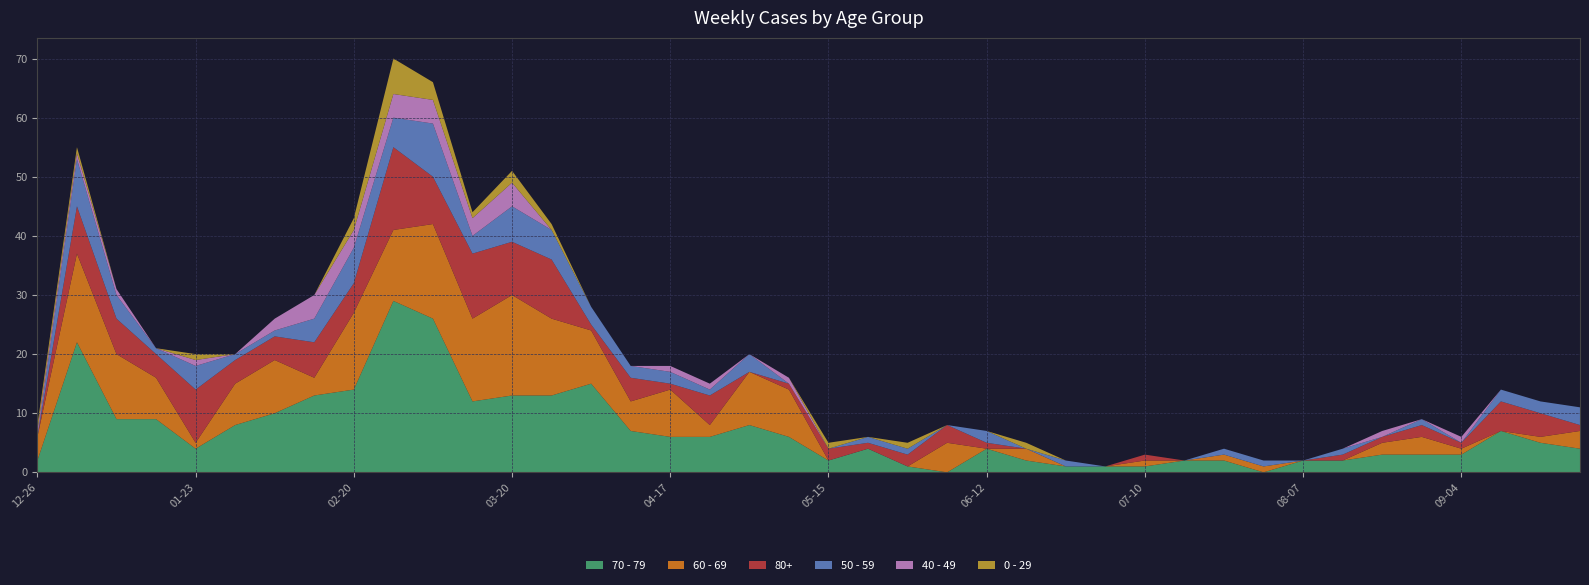

Reading left to right, extract all data points from this chart.

70 - 79: 2022-12-26=2	2023-01-02=22	2023-01-09=9	2023-01-16=9	2023-01-23=4	2023-01-30=8	2023-02-06=10	2023-02-13=13	2023-02-20=14	2023-02-27=29	2023-03-06=26	2023-03-13=12	2023-03-20=13	2023-03-27=13	2023-04-03=15	2023-04-10=7	2023-04-17=6	2023-04-24=6	2023-05-01=8	2023-05-08=6	2023-05-15=2	2023-05-22=4	2023-05-29=1	2023-06-05=0	2023-06-12=4	2023-06-19=2	2023-06-26=1	2023-07-03=1	2023-07-10=1	2023-07-17=2	2023-07-24=2	2023-07-31=0	2023-08-07=2	2023-08-14=2	2023-08-21=3	2023-08-28=3	2023-09-04=3	2023-09-11=7	2023-09-18=5	2023-09-25=4
60 - 69: 2022-12-26=4	2023-01-02=15	2023-01-09=11	2023-01-16=7	2023-01-23=1	2023-01-30=7	2023-02-06=9	2023-02-13=3	2023-02-20=13	2023-02-27=12	2023-03-06=16	2023-03-13=14	2023-03-20=17	2023-03-27=13	2023-04-03=9	2023-04-10=5	2023-04-17=8	2023-04-24=2	2023-05-01=9	2023-05-08=8	2023-05-15=0	2023-05-22=0	2023-05-29=0	2023-06-05=5	2023-06-12=0	2023-06-19=2	2023-06-26=0	2023-07-03=0	2023-07-10=1	2023-07-17=0	2023-07-24=1	2023-07-31=1	2023-08-07=0	2023-08-14=0	2023-08-21=2	2023-08-28=3	2023-09-04=1	2023-09-11=0	2023-09-18=1	2023-09-25=3
80+: 2022-12-26=0	2023-01-02=8	2023-01-09=6	2023-01-16=4	2023-01-23=9	2023-01-30=4	2023-02-06=4	2023-02-13=6	2023-02-20=5	2023-02-27=14	2023-03-06=8	2023-03-13=11	2023-03-20=9	2023-03-27=10	2023-04-03=1	2023-04-10=4	2023-04-17=1	2023-04-24=5	2023-05-01=0	2023-05-08=1	2023-05-15=2	2023-05-22=1	2023-05-29=2	2023-06-05=3	2023-06-12=1	2023-06-19=0	2023-06-26=0	2023-07-03=0	2023-07-10=1	2023-07-17=0	2023-07-24=0	2023-07-31=0	2023-08-07=0	2023-08-14=1	2023-08-21=1	2023-08-28=2	2023-09-04=1	2023-09-11=5	2023-09-18=4	2023-09-25=1
50 - 59: 2022-12-26=0	2023-01-02=8	2023-01-09=4	2023-01-16=1	2023-01-23=4	2023-01-30=1	2023-02-06=1	2023-02-13=4	2023-02-20=6	2023-02-27=5	2023-03-06=9	2023-03-13=3	2023-03-20=6	2023-03-27=5	2023-04-03=3	2023-04-10=2	2023-04-17=2	2023-04-24=1	2023-05-01=3	2023-05-08=0	2023-05-15=0	2023-05-22=1	2023-05-29=1	2023-06-05=0	2023-06-12=2	2023-06-19=0	2023-06-26=1	2023-07-03=0	2023-07-10=0	2023-07-17=0	2023-07-24=1	2023-07-31=1	2023-08-07=0	2023-08-14=1	2023-08-21=0	2023-08-28=1	2023-09-04=0	2023-09-11=2	2023-09-18=2	2023-09-25=3
40 - 49: 2022-12-26=1	2023-01-02=1	2023-01-09=1	2023-01-16=0	2023-01-23=1	2023-01-30=0	2023-02-06=2	2023-02-13=4	2023-02-20=3	2023-02-27=4	2023-03-06=4	2023-03-13=3	2023-03-20=4	2023-03-27=0	2023-04-03=0	2023-04-10=0	2023-04-17=1	2023-04-24=1	2023-05-01=0	2023-05-08=1	2023-05-15=0	2023-05-22=0	2023-05-29=0	2023-06-05=0	2023-06-12=0	2023-06-19=0	2023-06-26=0	2023-07-03=0	2023-07-10=0	2023-07-17=0	2023-07-24=0	2023-07-31=0	2023-08-07=0	2023-08-14=0	2023-08-21=1	2023-08-28=0	2023-09-04=1	2023-09-11=0	2023-09-18=0	2023-09-25=0
0 - 29: 2022-12-26=1	2023-01-02=1	2023-01-09=0	2023-01-16=0	2023-01-23=1	2023-01-30=0	2023-02-06=0	2023-02-13=0	2023-02-20=2	2023-02-27=6	2023-03-06=3	2023-03-13=1	2023-03-20=2	2023-03-27=1	2023-04-03=0	2023-04-10=0	2023-04-17=0	2023-04-24=0	2023-05-01=0	2023-05-08=0	2023-05-15=1	2023-05-22=0	2023-05-29=1	2023-06-05=0	2023-06-12=0	2023-06-19=1	2023-06-26=0	2023-07-03=0	2023-07-10=0	2023-07-17=0	2023-07-24=0	2023-07-31=0	2023-08-07=0	2023-08-14=0	2023-08-21=0	2023-08-28=0	2023-09-04=0	2023-09-11=0	2023-09-18=0	2023-09-25=0